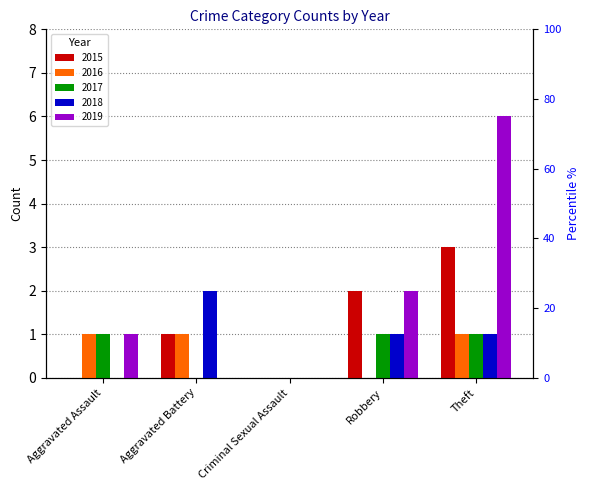

What is the difference between the maximum and minimum values in the 2015 series?

3